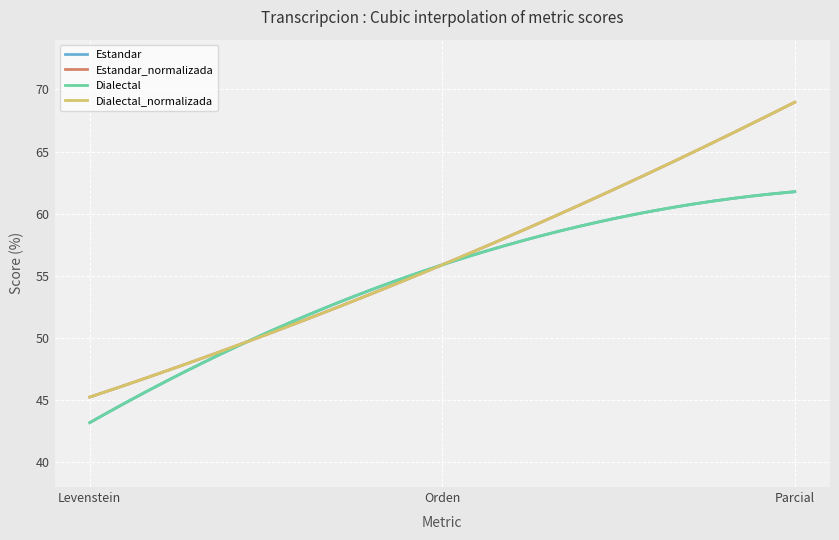

At which label is Estandar closest to 52?

Orden